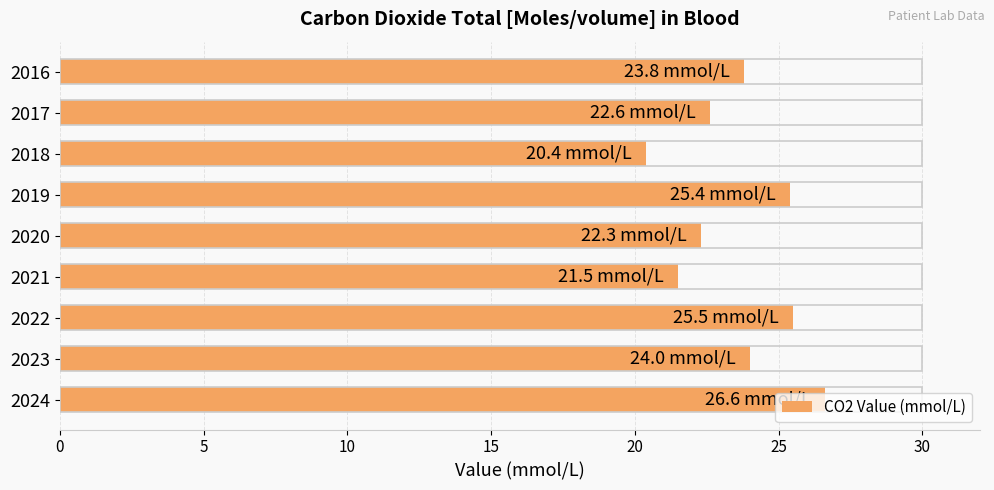

At which label is the value closest to 23?

2017